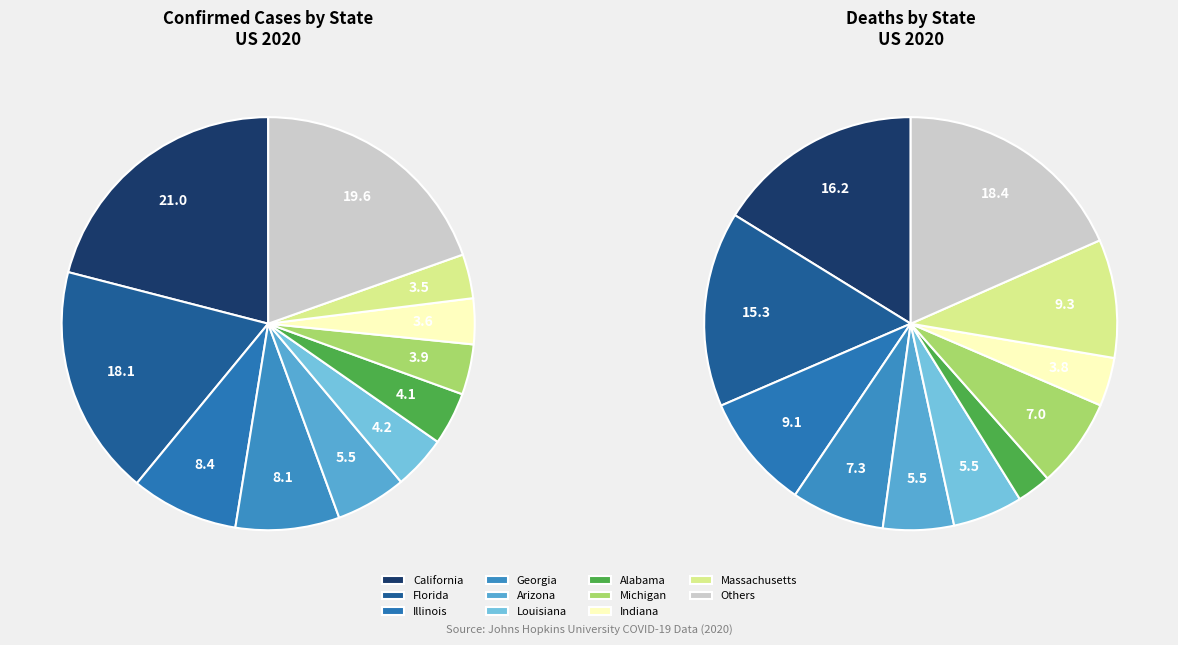

Does Connecticut account for over 50% of the chart?

No